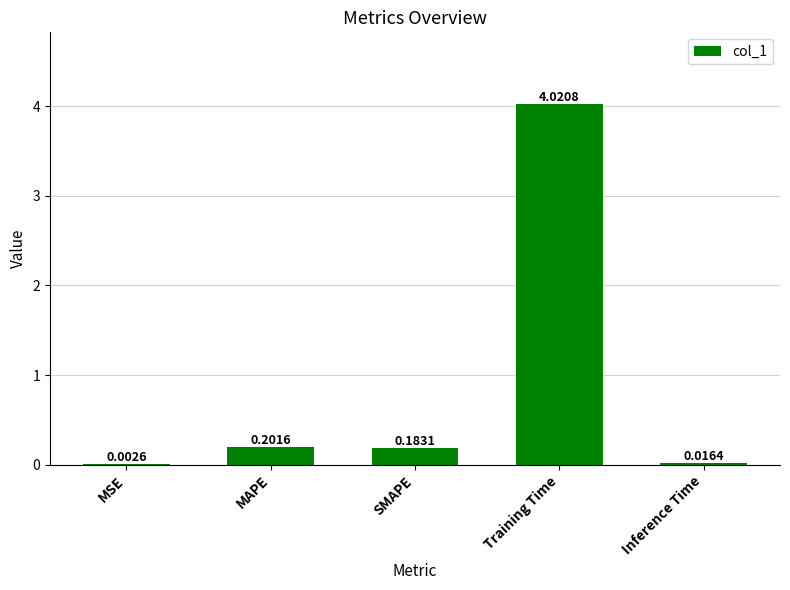

Which label corresponds to the largest value in the chart?

Training Time